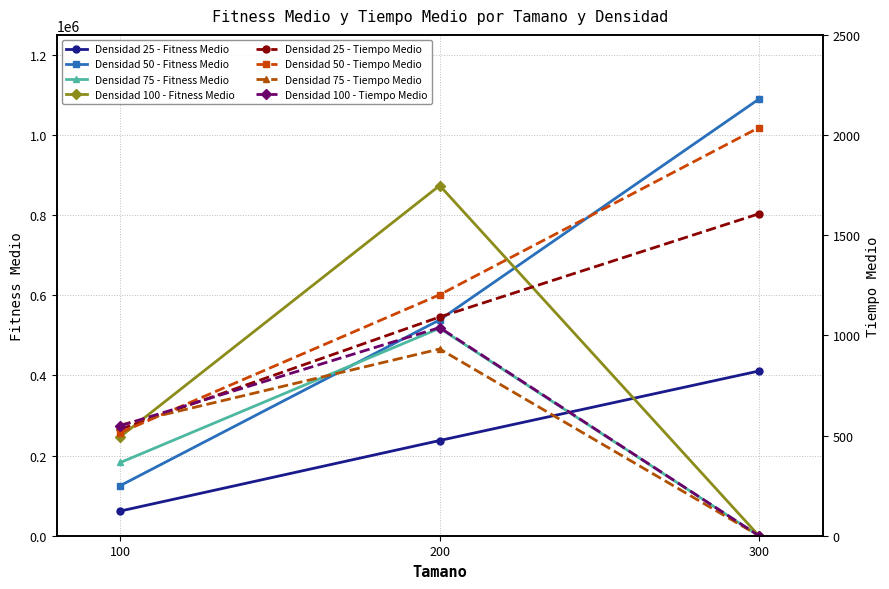

What is the maximum value for Densidad 100 - Fitness Medio?

874056